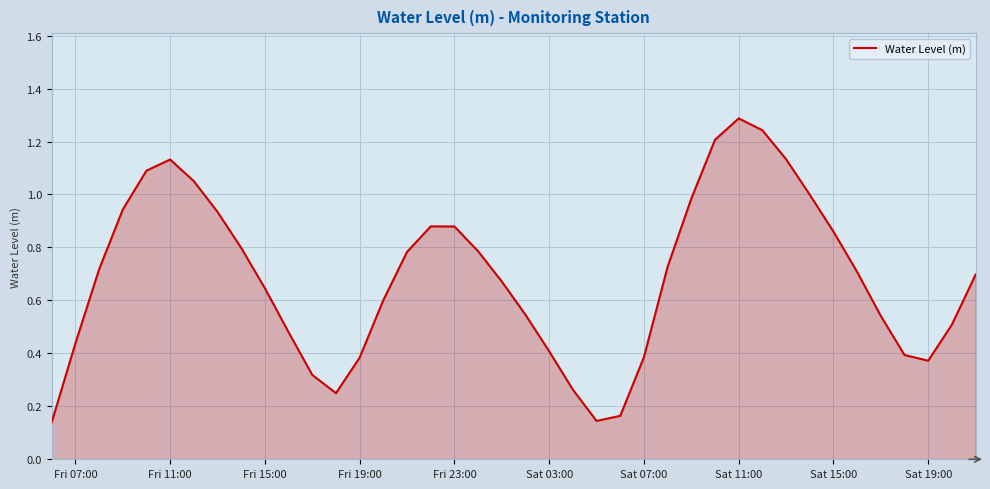

What is the maximum value shown in the chart?

1.3